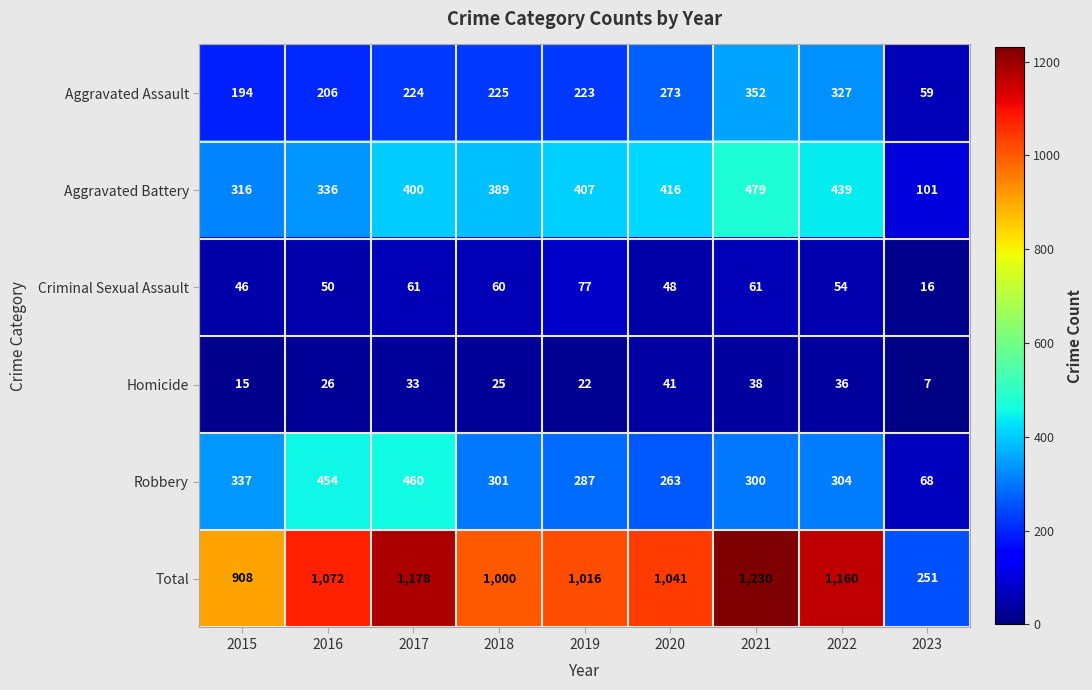

What is the difference between the Homicide values at 2017 and 2021?

5